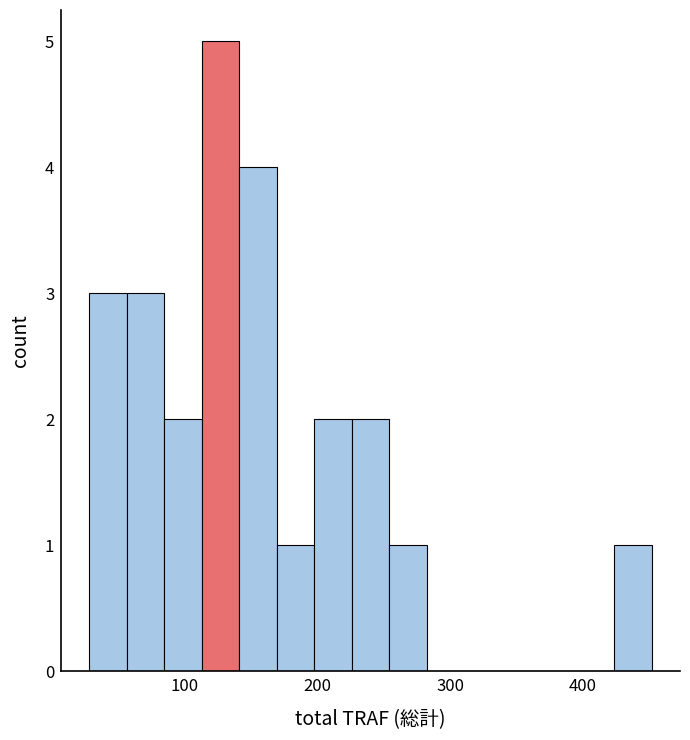

Around what value on the x-axis is the tallest bar? Give the approximate position of its centre, as read against the axis.

130